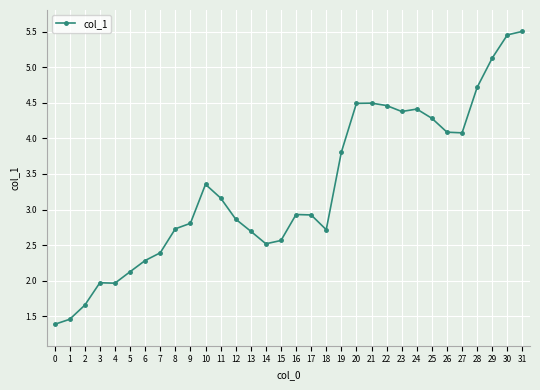

The value at 9 is 3.8. True or false?

False